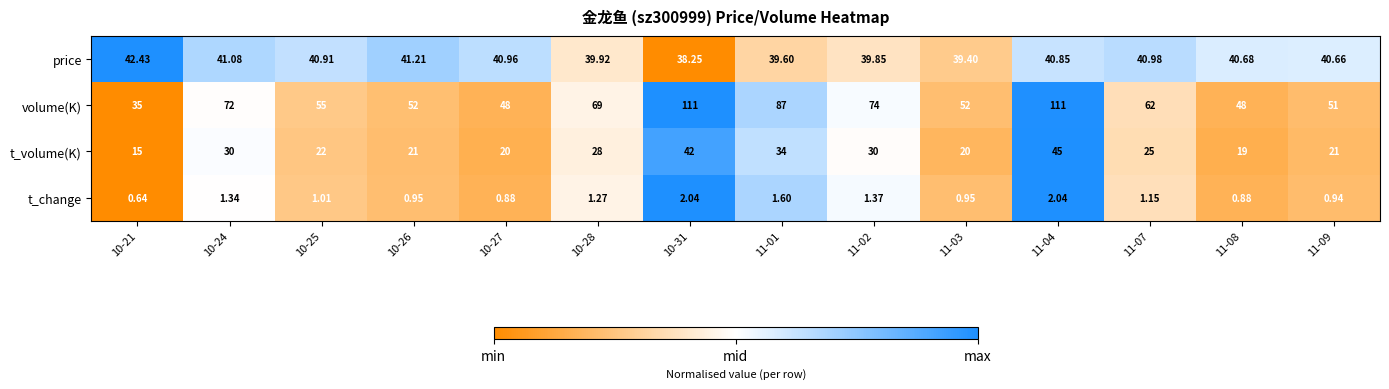

Rank the series at 10-25 from highest to lowest value.

volume(K), price, t_volume(K), t_change